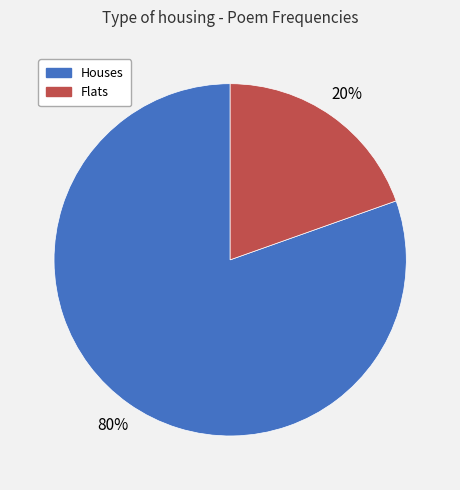

To the nearest percent, what is the average slice percentage?

50%